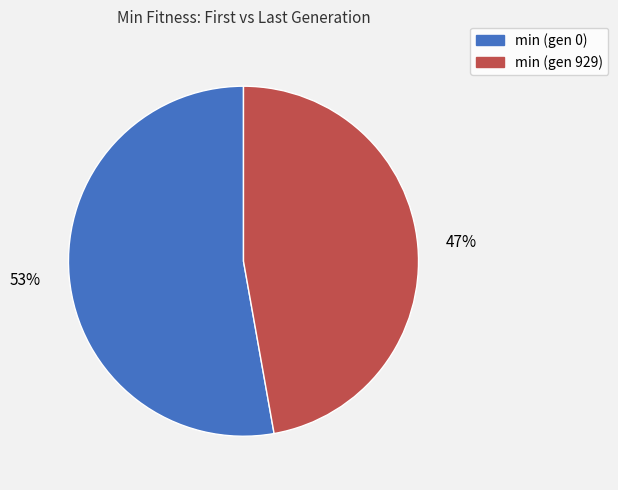

The min (gen 929) slice represents 47% of the pie. True or false?

True